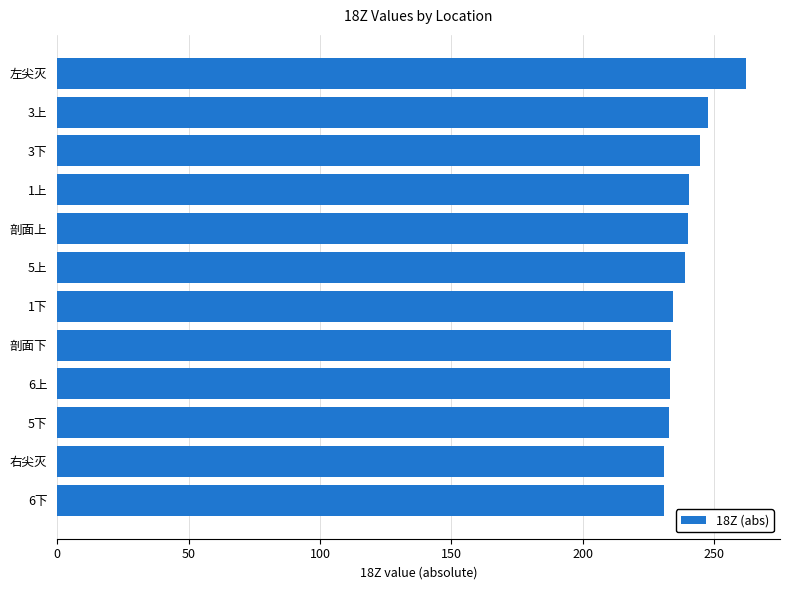

Which category has the highest value across all series?

左尖灭